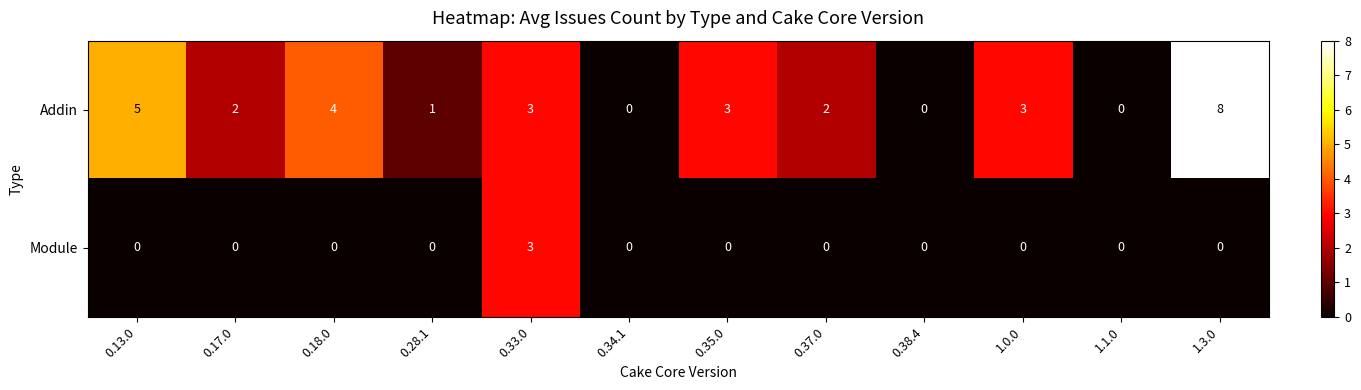

How many Addin values are between 1 and 4?

7